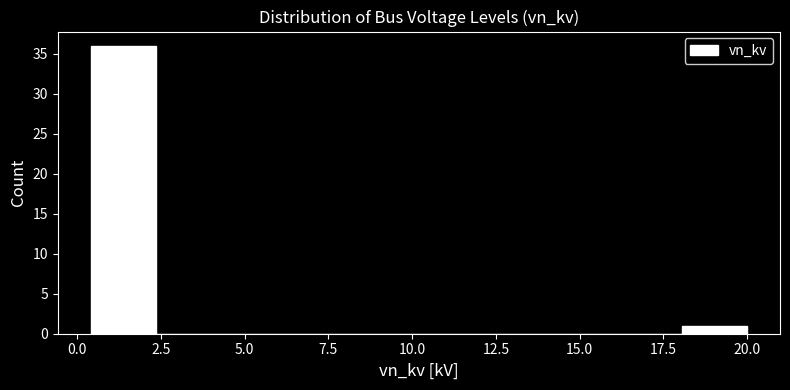

Around what value on the x-axis is the tallest bar? Give the approximate position of its centre, as read against the axis.

1.5